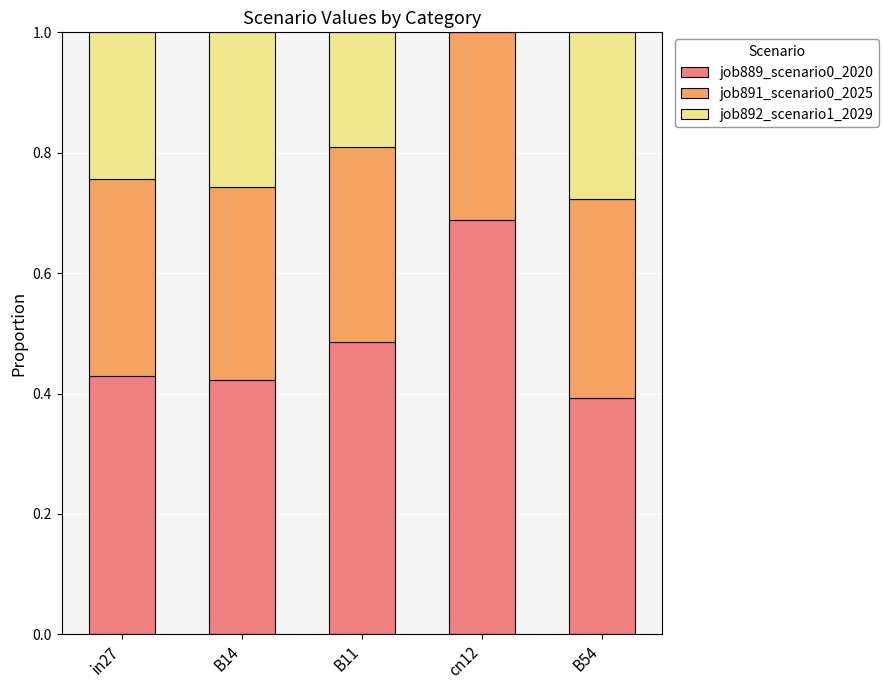

The value of job889_scenario0_2020 at B11 is 0.2. True or false?

False